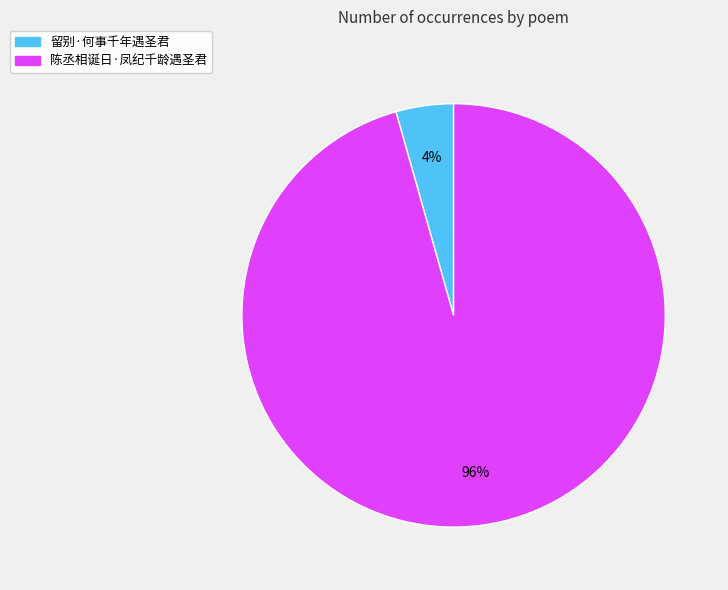

True or false: 陈丞相诞日·凤纪千龄遇圣君 accounts for 96% of the total.

True